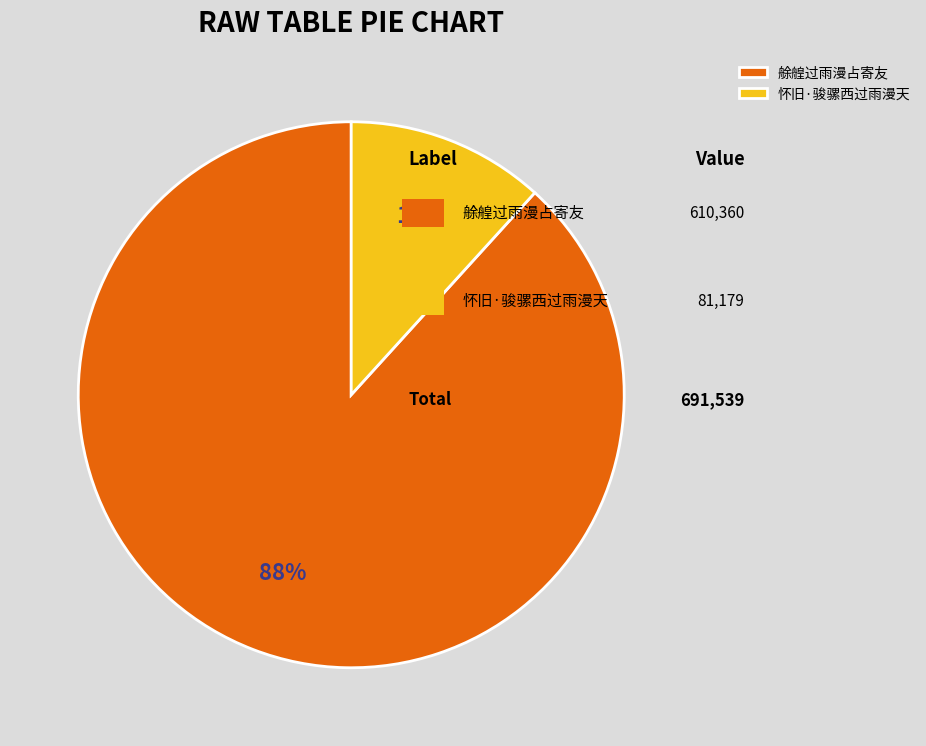

Rank the categories by value from highest to lowest.

艅艎过雨漫占寄友, 怀旧·骏骡西过雨漫天